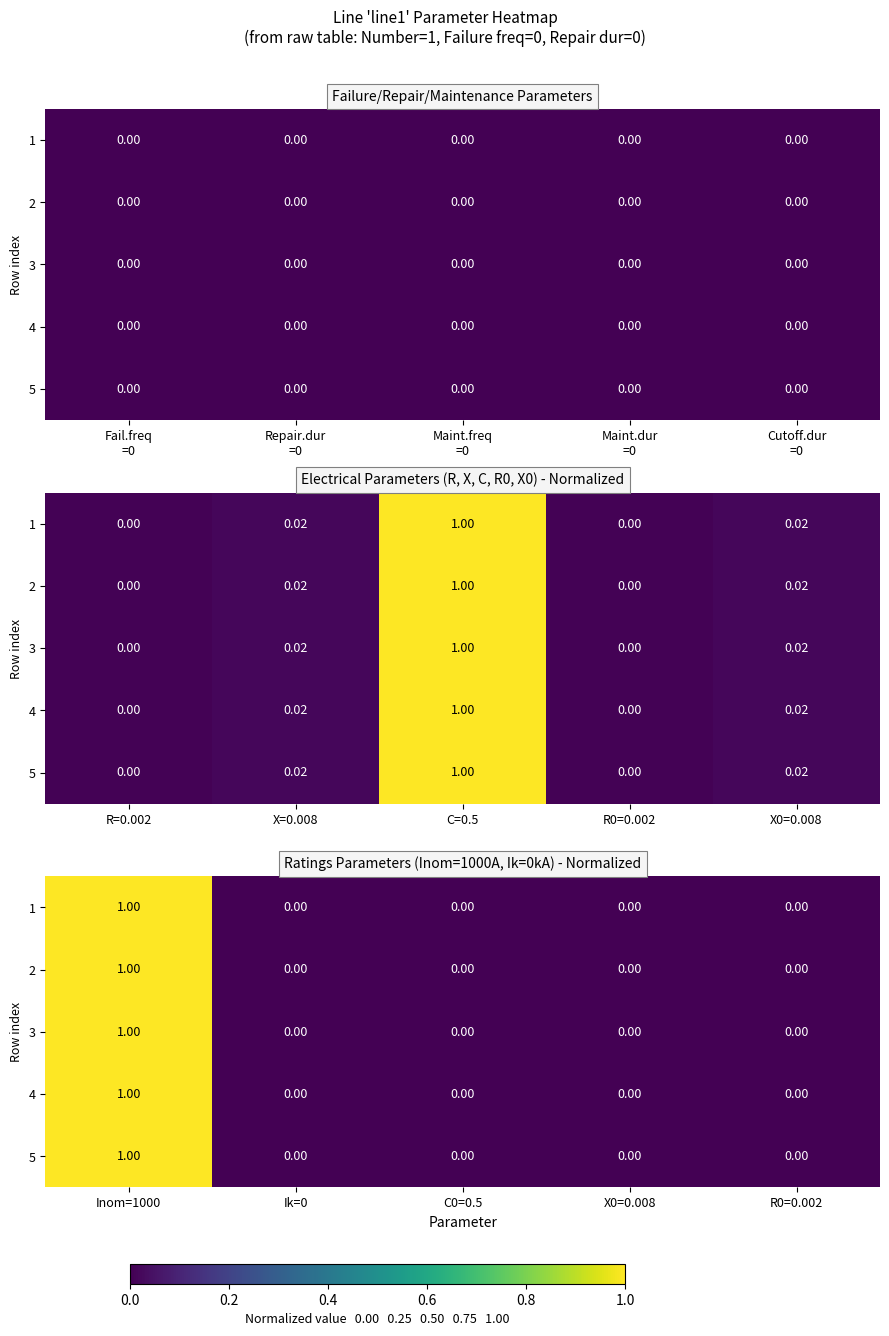

Is the value of 1 at X0=0.008 greater than the value of 3 at R0=0.002?

No